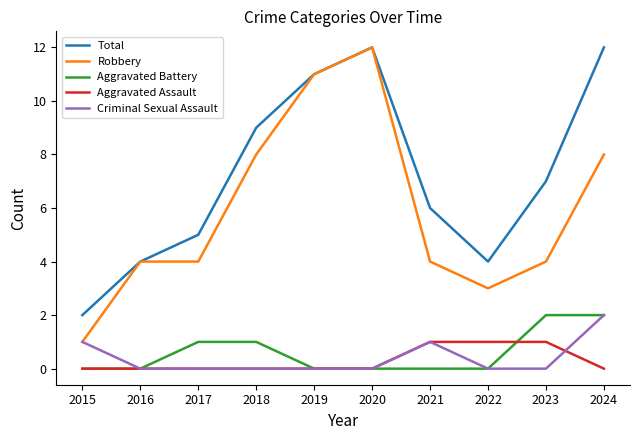

Which series has the largest total across all categories?

Total